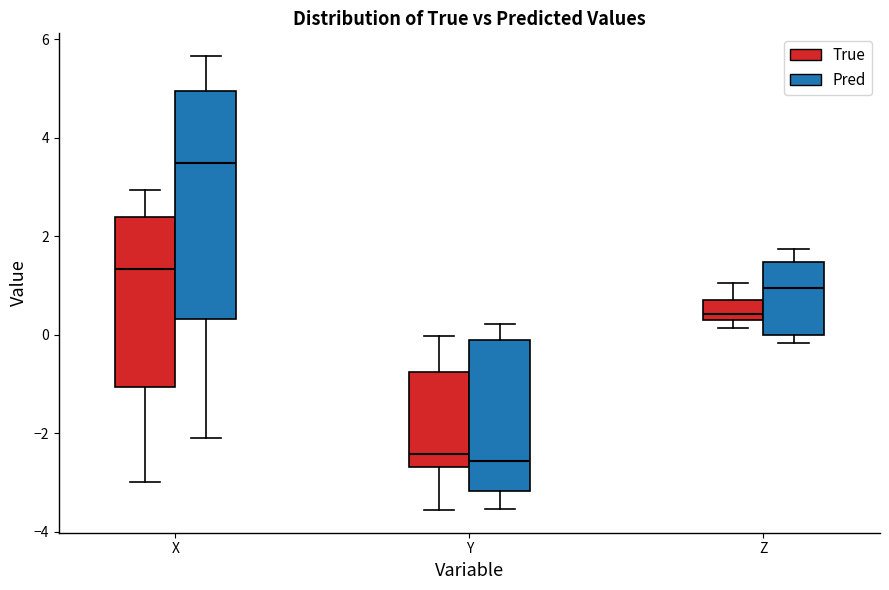

Which box's median line is the highest?

X (Pred)